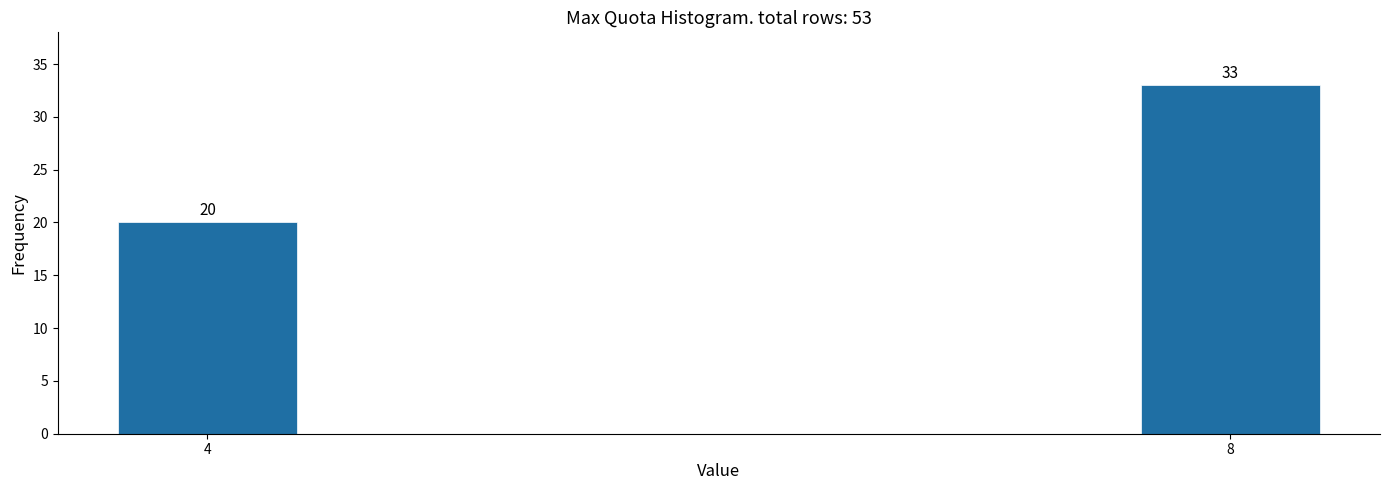

Reading left to right, list all the values displayed in this chart.

20	33